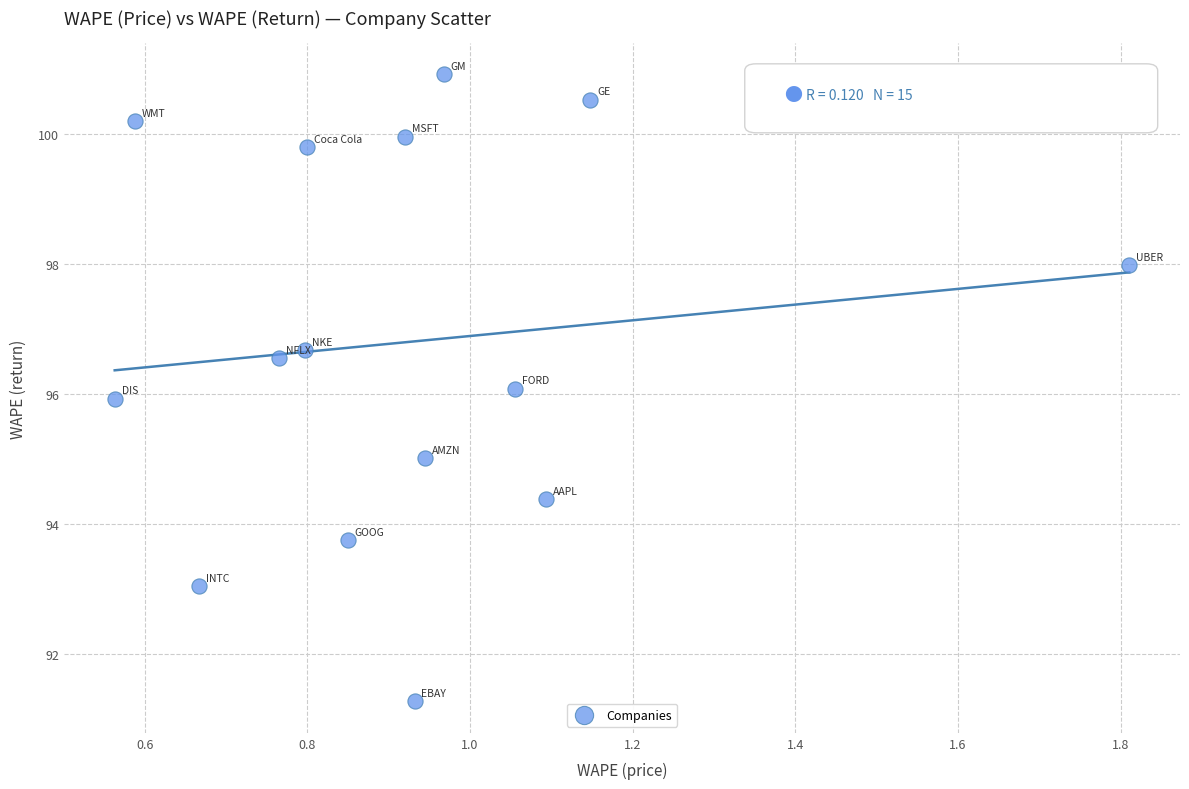

What is the range of X values (max minus min)?

1.2